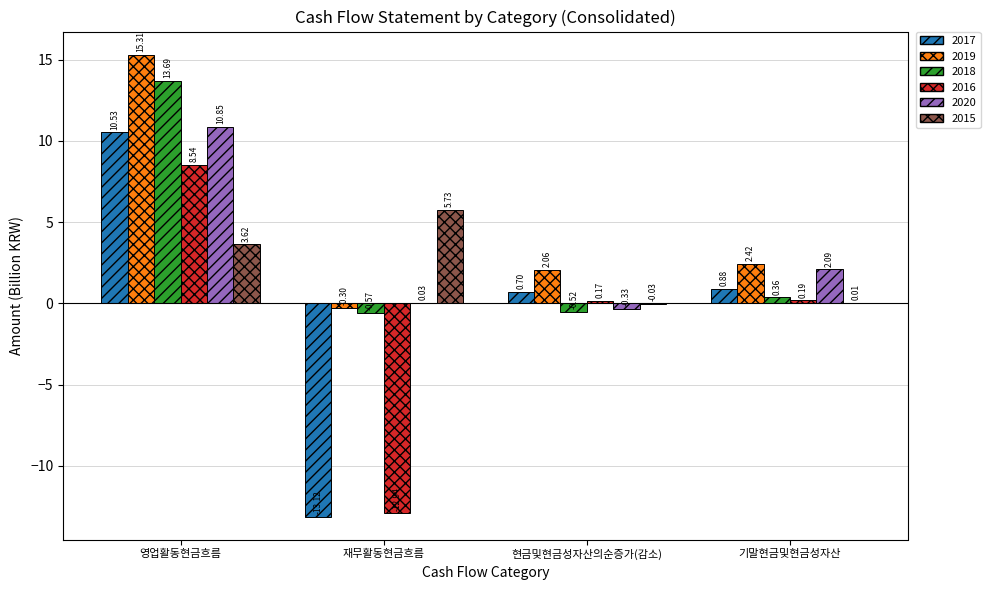

At which label does 2018 reach its peak?

영업활동현금흐름